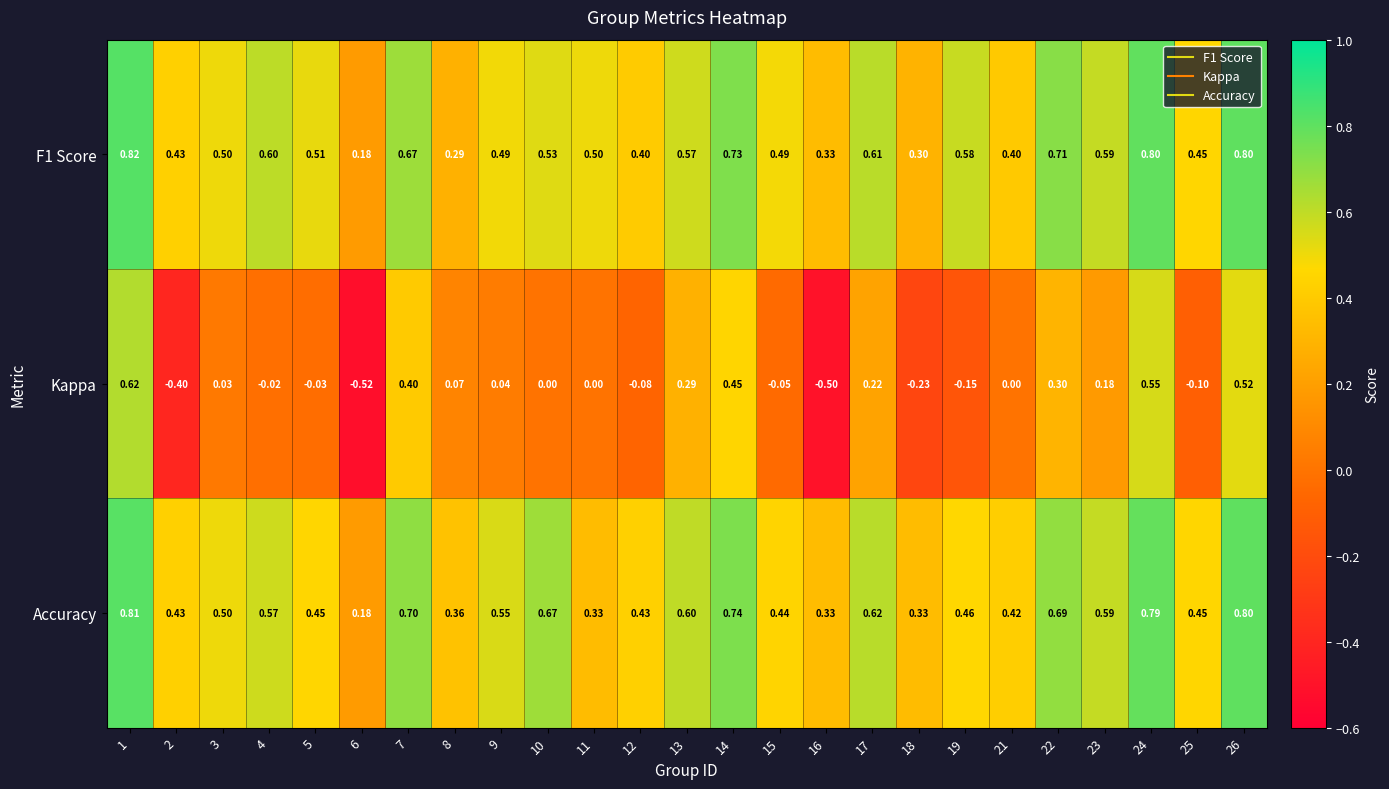

Which series changed the most between 6 and 13?

Kappa